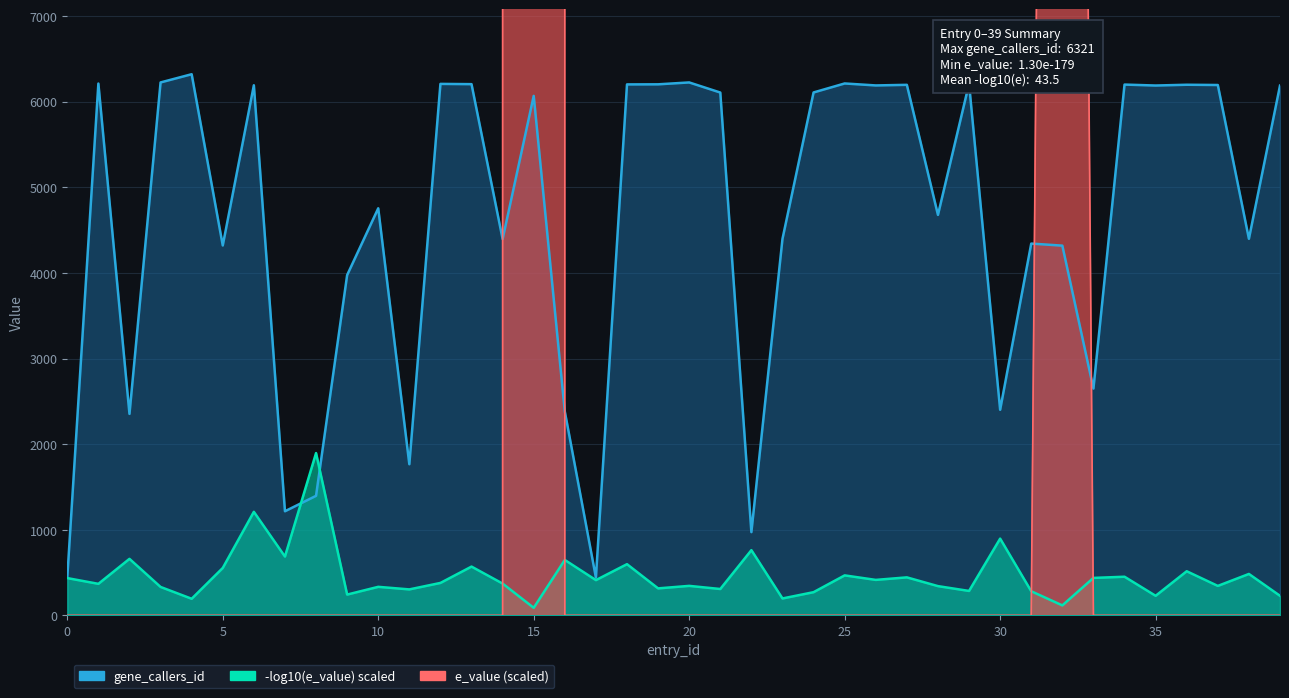

Which series ends up on top after the final intersection of gene_callers_id and e_value?

gene_callers_id